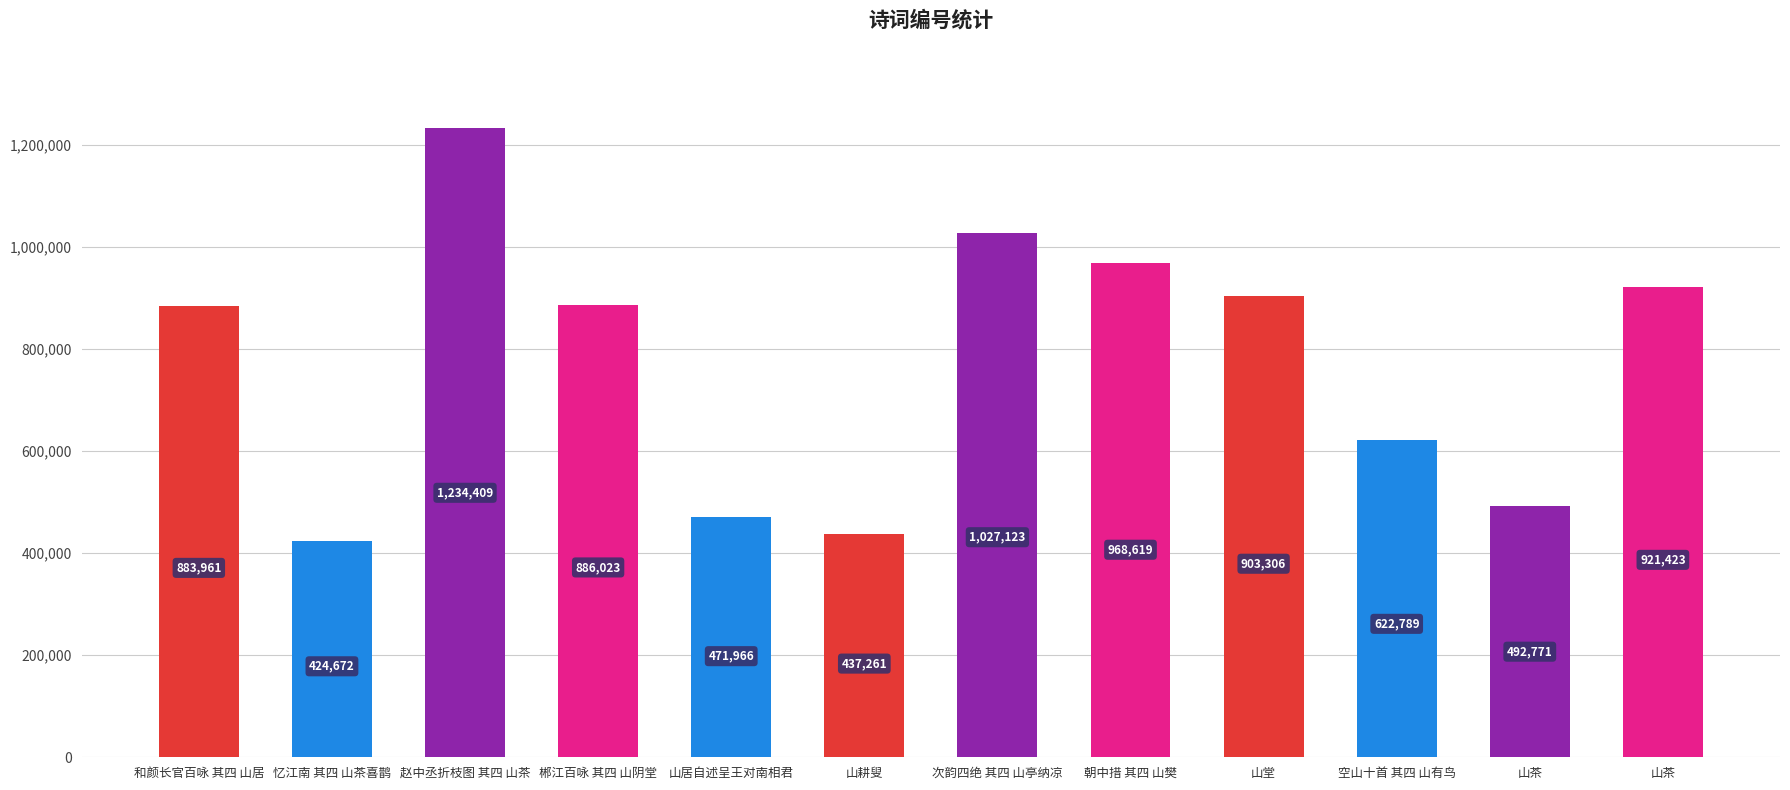

Rank the categories by value from highest to lowest.

赵中丞折枝图 其四 山茶, 次韵四绝 其四 山亭纳凉, 朝中措 其四 山樊, 山茶, 山堂, 郴江百咏 其四 山阴堂, 和颜长官百咏 其四 山居, 空山十首 其四 山有鸟, 山茶, 山居自述呈王对南相君, 山耕叟, 忆江南 其四 山茶喜鹊